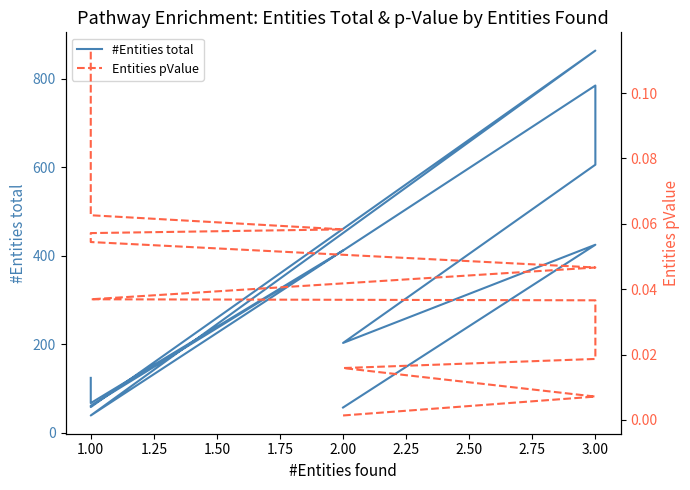

What are all the series names shown in the legend?

#Entities total, Entities pValue